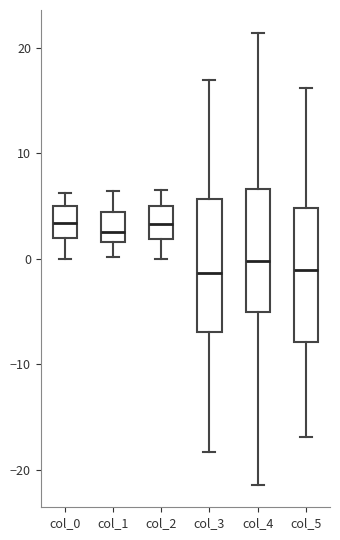

Reading left to right, read every box against the y-axis: the position of its median line, the range the box covers, and the ends of its whiskers. The values are not printed on the chart, so give them approximately, as read against the axis.

col_0: median 3, box 2 to 5, whiskers 0 to 6
col_1: median 3, box 2 to 4, whiskers 0 to 6
col_2: median 3, box 2 to 5, whiskers 0 to 6
col_3: median -1, box -7 to 6, whiskers -18 to 17
col_4: median 0, box -5 to 7, whiskers -21 to 21
col_5: median -1, box -8 to 5, whiskers -17 to 16